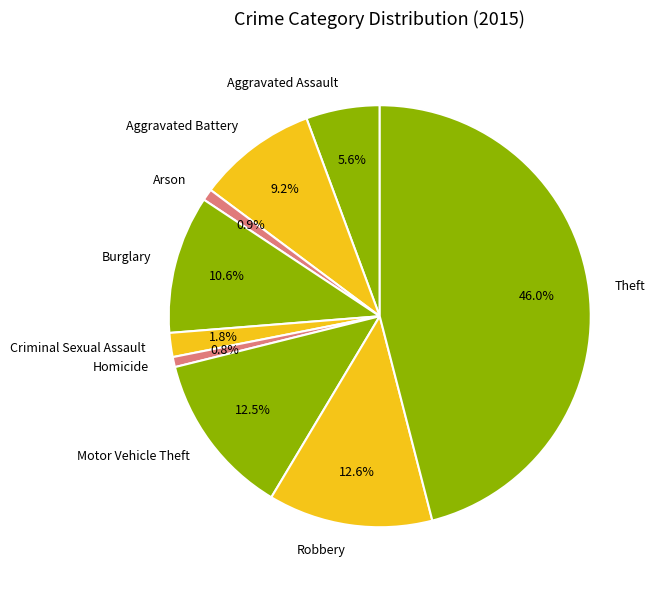

To the nearest percent, what is the combined percentage of Motor Vehicle Theft and Aggravated Battery?

22%